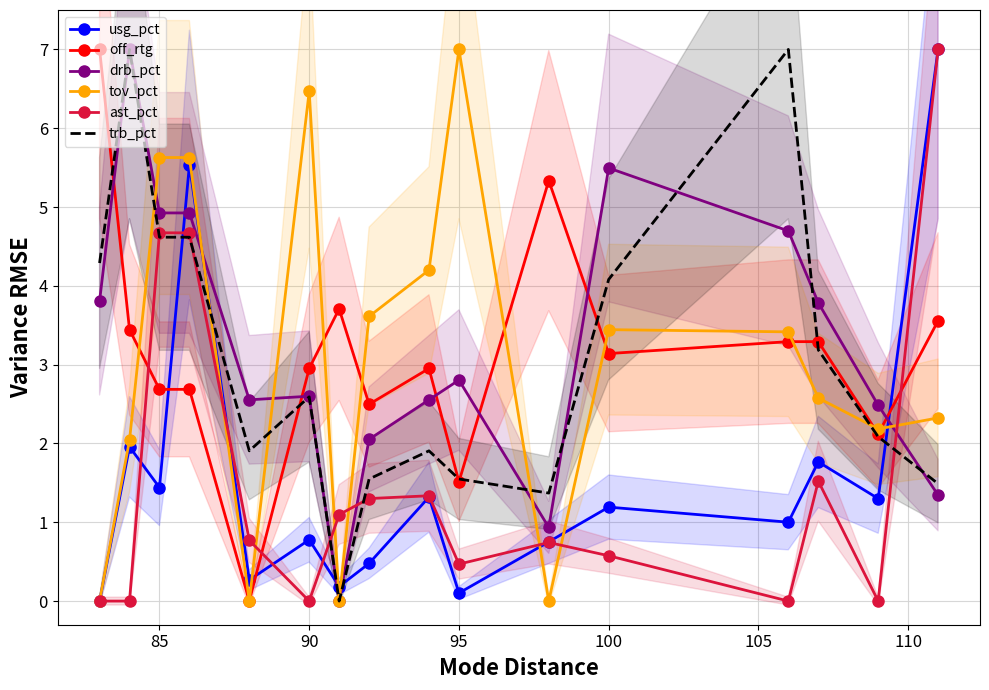

True or false: tov_pct has more than 1 points higher than both neighbors.

True